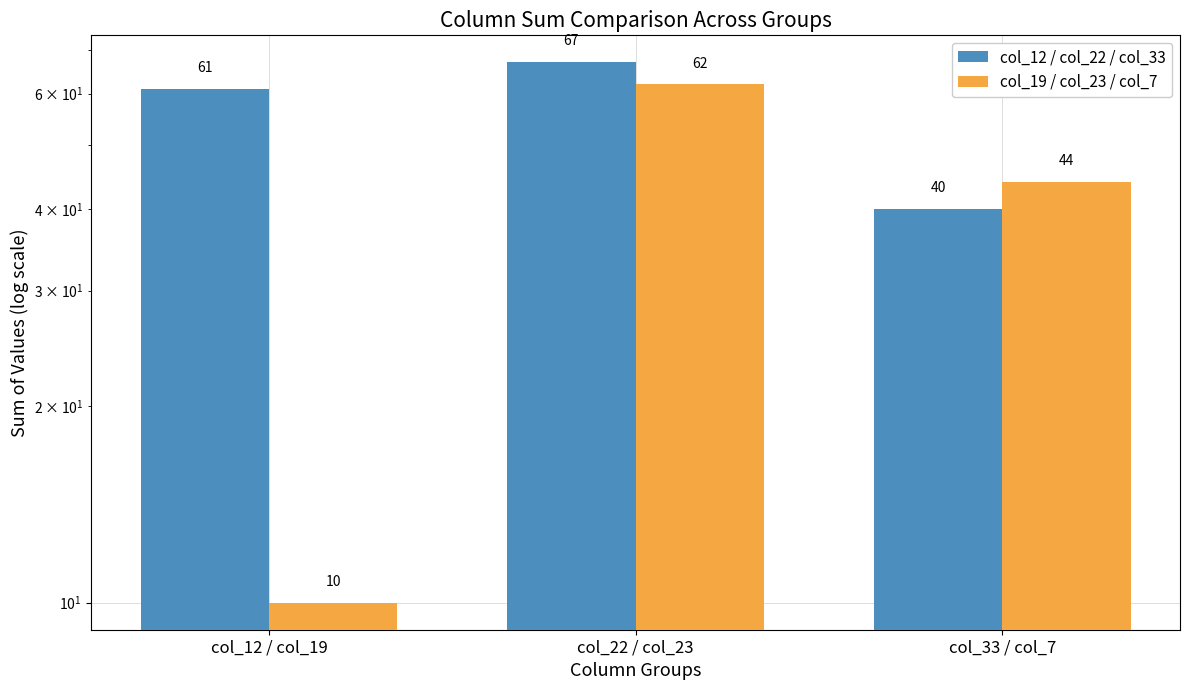

List the series in order of their peak value, highest first.

col_12 / col_22 / col_33, col_19 / col_23 / col_7